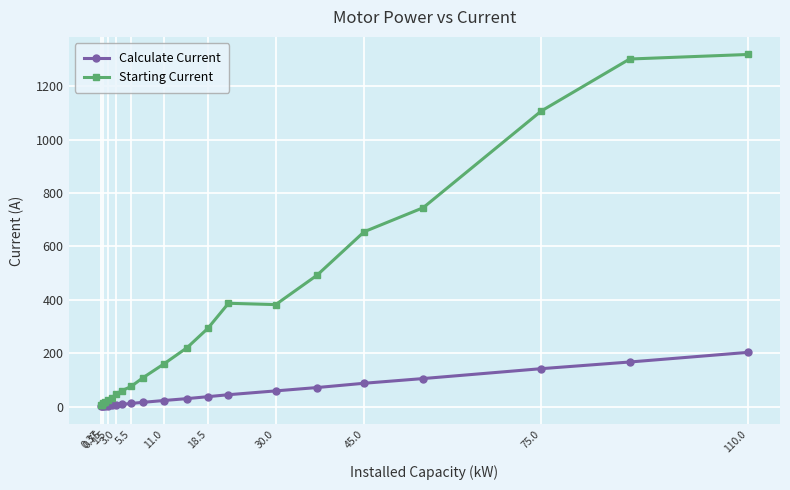

What is the value of the Calculate Current point at the 14th from the left?

44.5